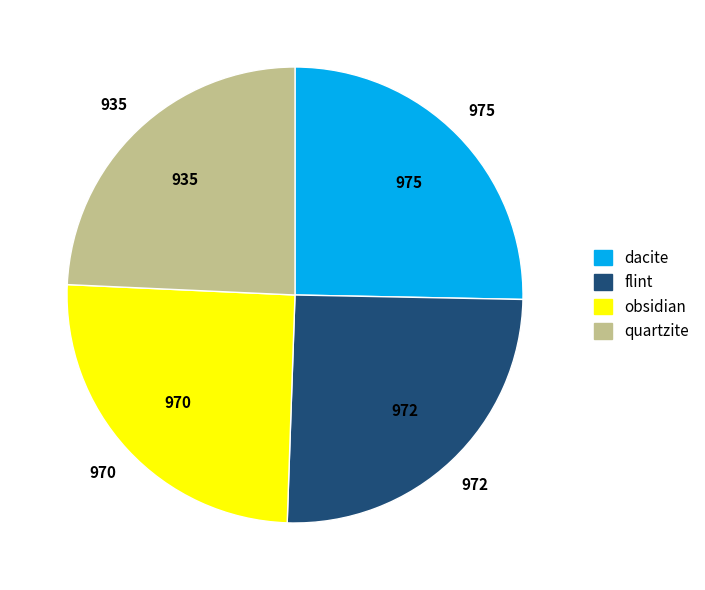

The quartzite slice represents 24% of the pie. True or false?

True